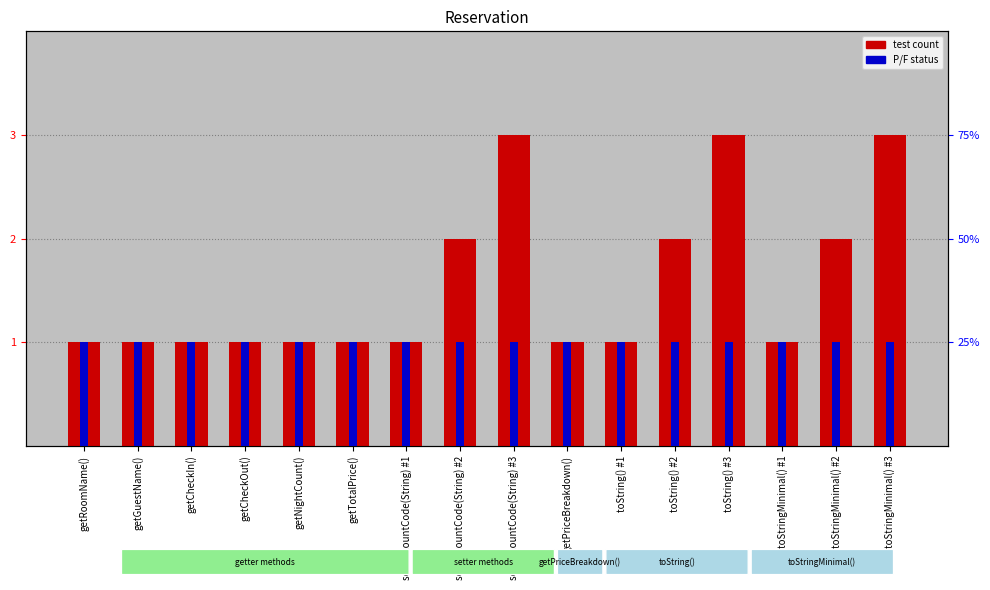

What are all the series names shown in the legend?

test count, P/F status